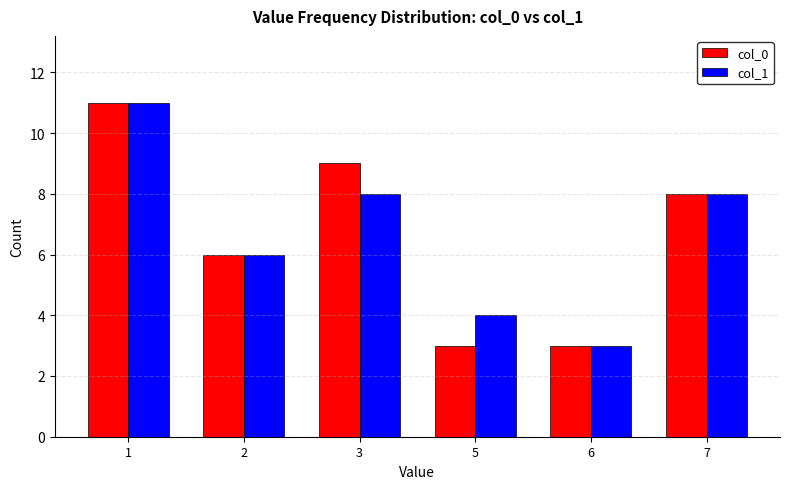

What is the value of the col_0 bar at the 5th from the left?

3